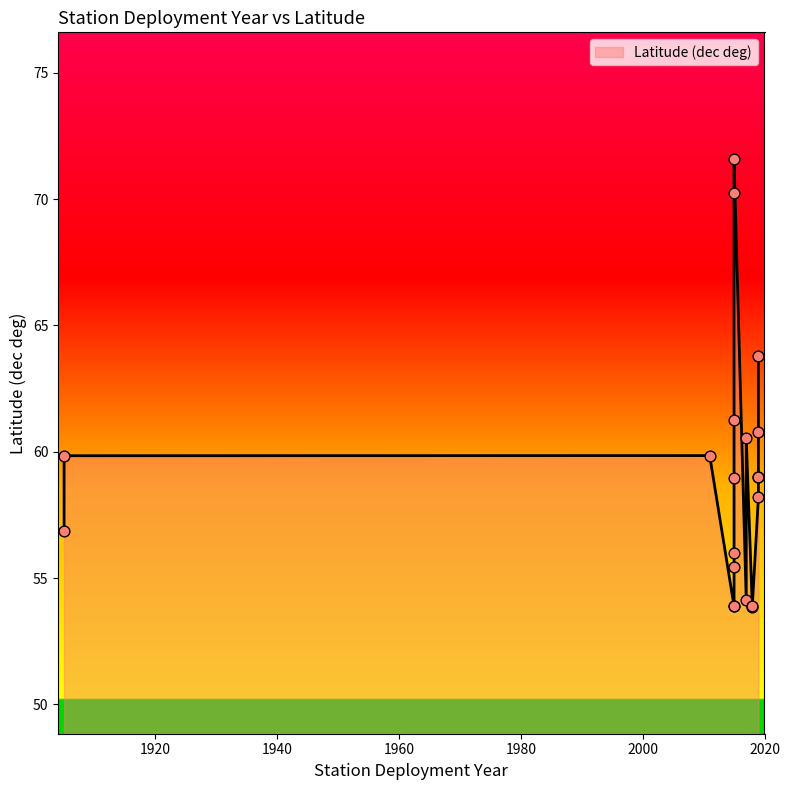

Which has a higher value, 2015 or 2011?

2015